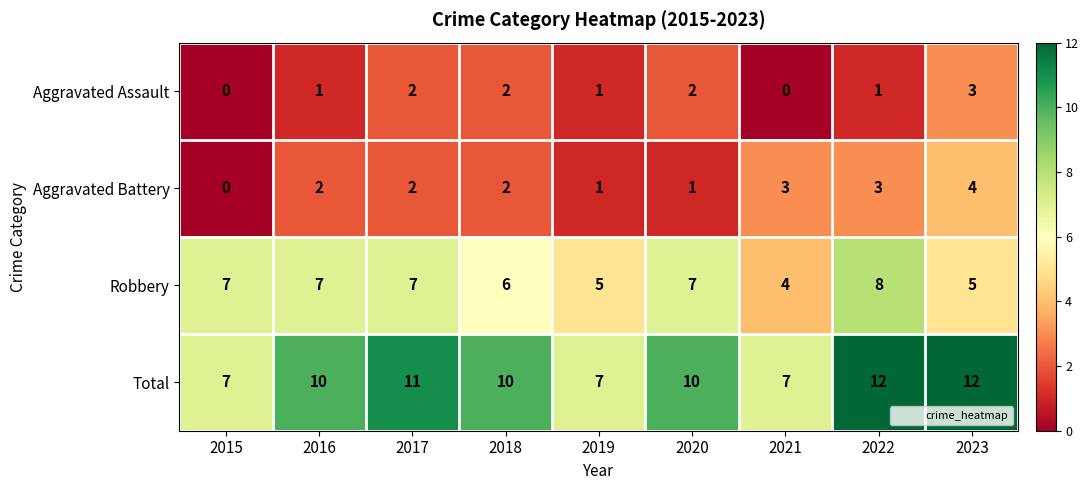

How many series are shown in this chart?

4